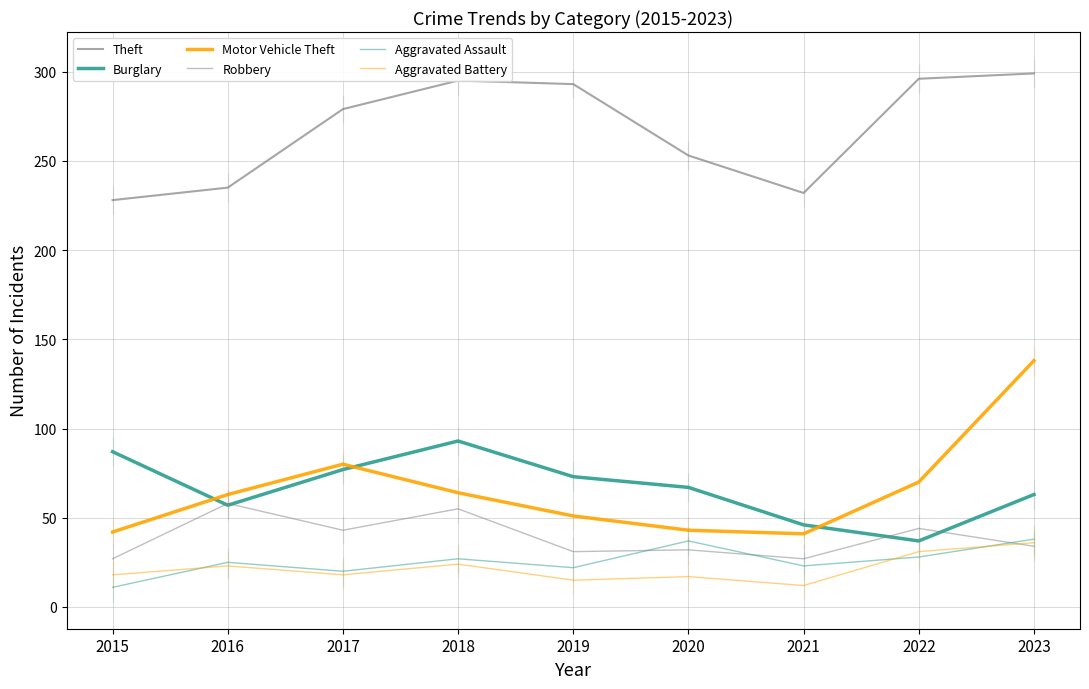

How many interior local peaks does the Aggravated Battery series have?

3